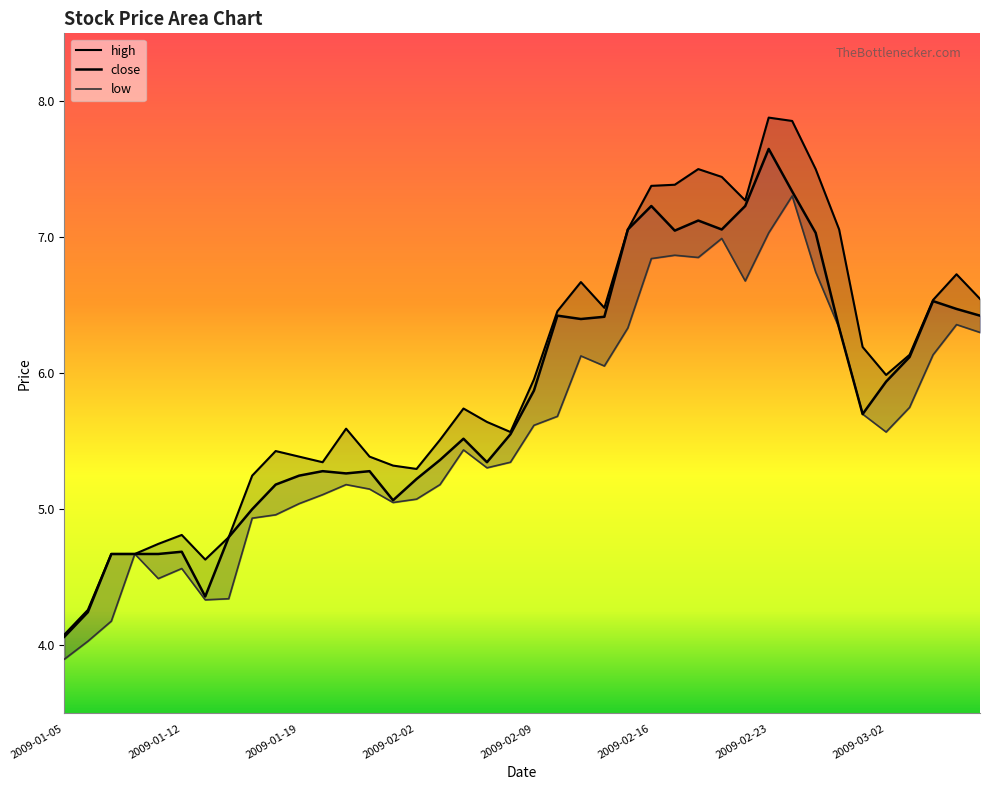

List the series in order of their overall mean, highest first.

high, close, low